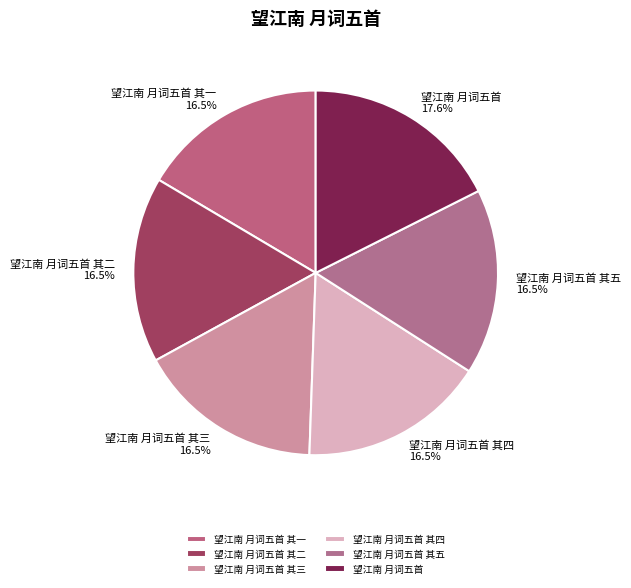

What is the largest slice in the pie chart?

望江南 月词五首